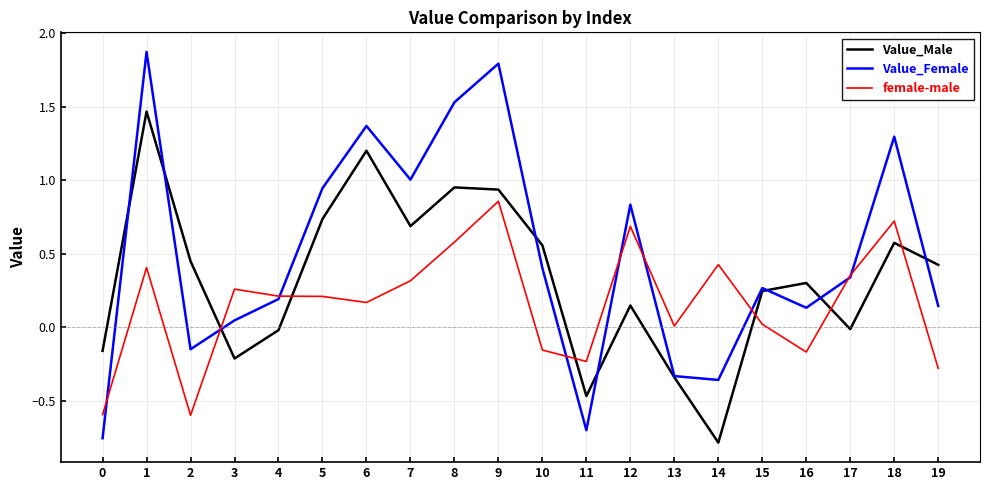

Between which two adjacent categories do Value_Male and female-male first intersect?

2 and 3